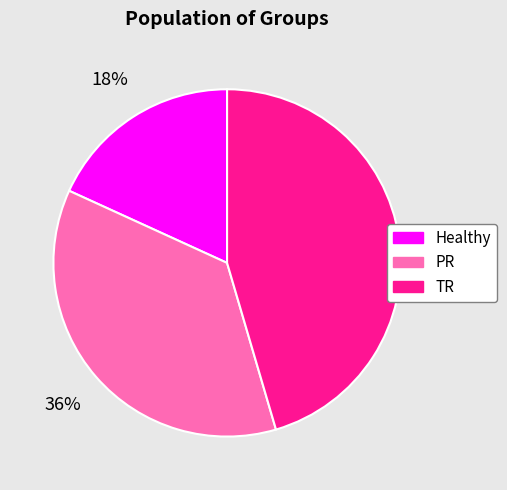

How many segments does this pie chart have?

3